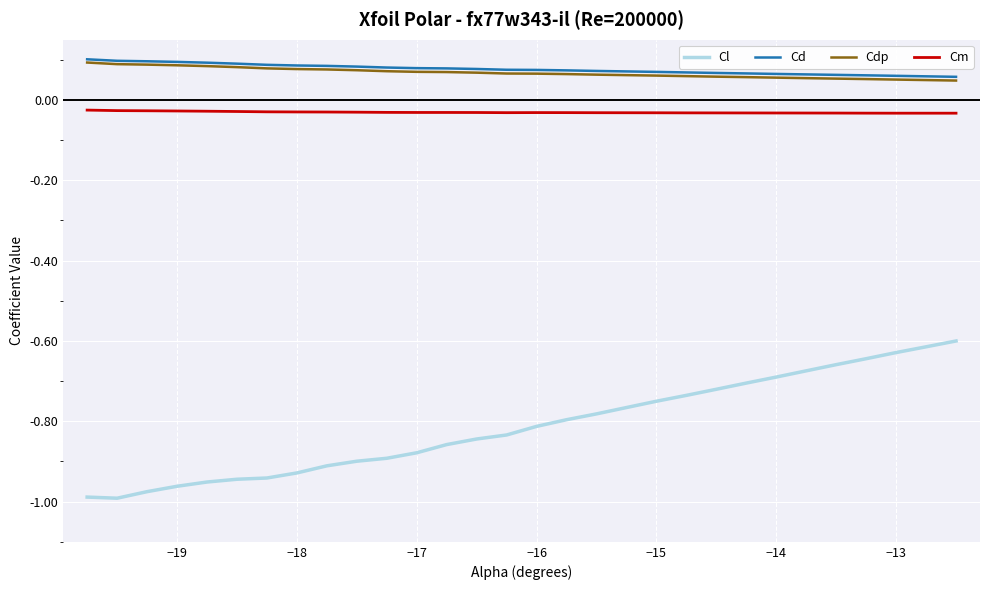

Which series has the largest range (max minus min)?

Cl